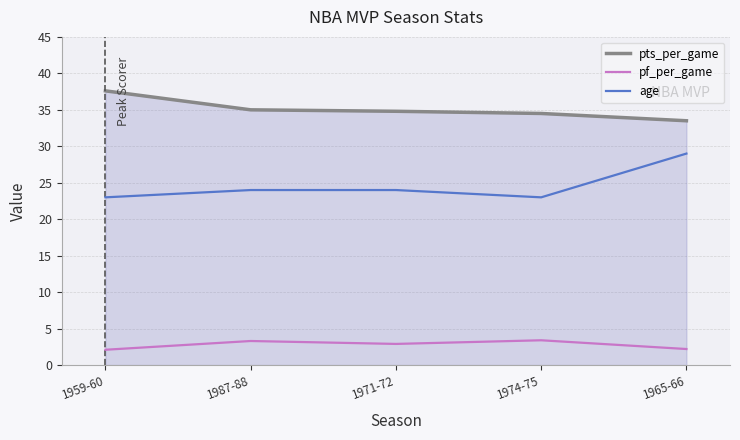

True or false: pts_per_game and age intersect in this chart.

False